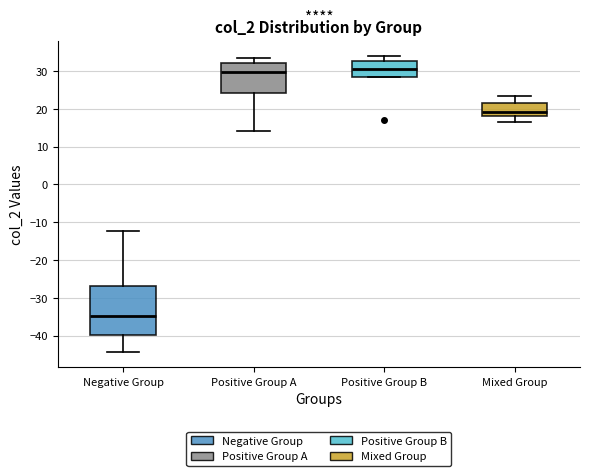

Reading left to right, transcribe this box plot: for each box, give where its median line is, the range the box spans, and where its two whiskers end, as read against the y-axis. The values are not printed on the chart, so give them approximately, as read against the axis.

Negative Group: median -35, box -40 to -27, whiskers -44 to -12
Positive Group A: median 30, box 24 to 32, whiskers 14 to 33
Positive Group B: median 31, box 28 to 33, whiskers 28 to 34
Mixed Group: median 19, box 18 to 22, whiskers 17 to 23